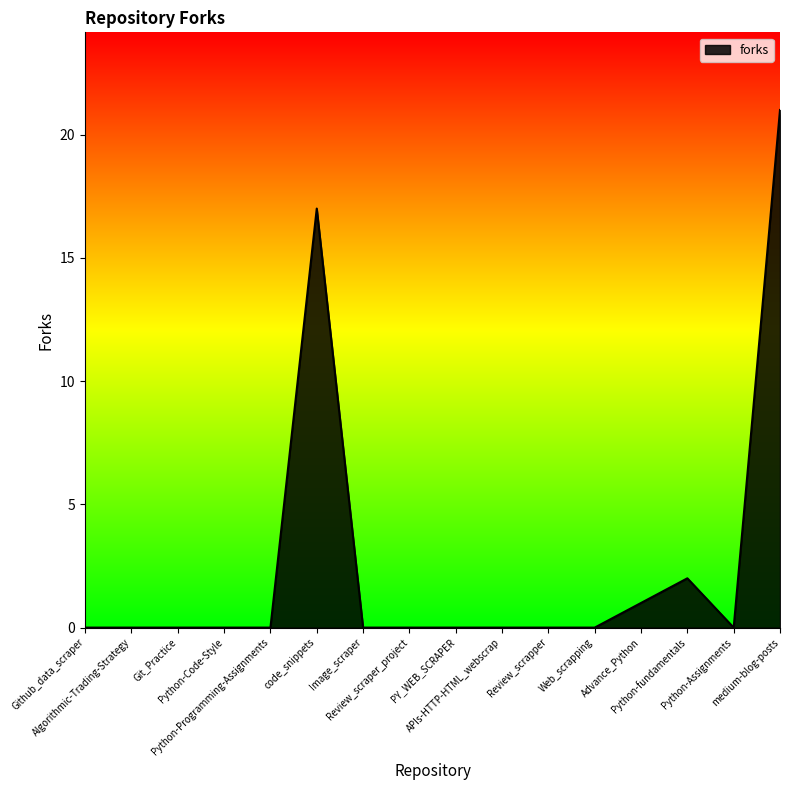

What is the difference between the maximum and minimum values?

21